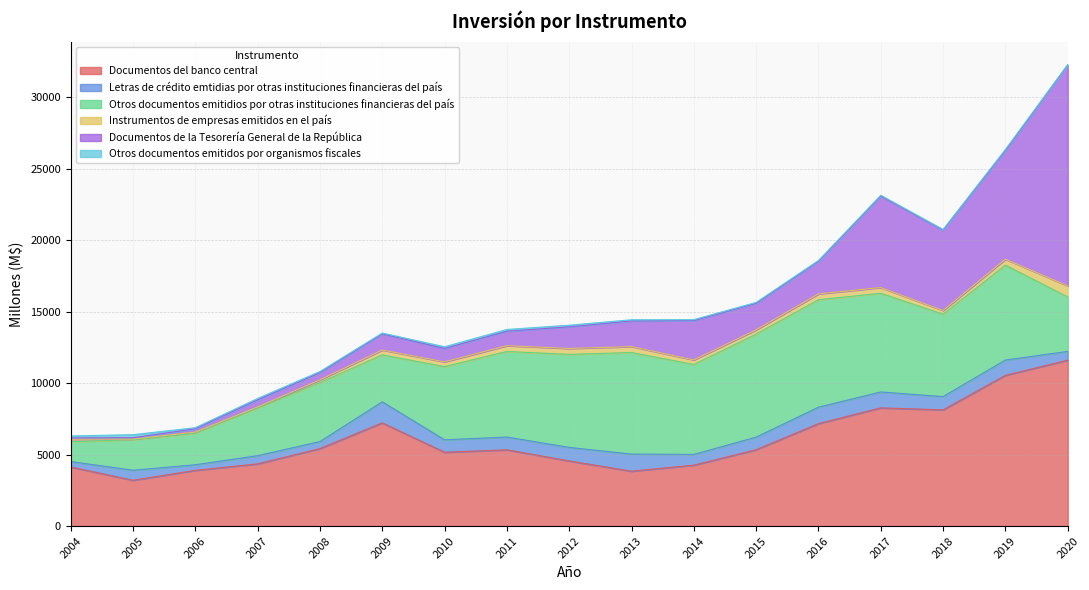

How many data points in Otros documentos emitidios por otras instituciones financieras del país are above 5757?

8